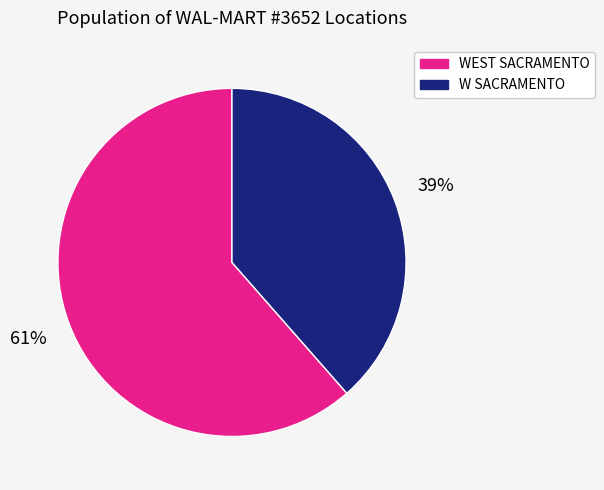

To the nearest percent, what is the average slice percentage?

50%